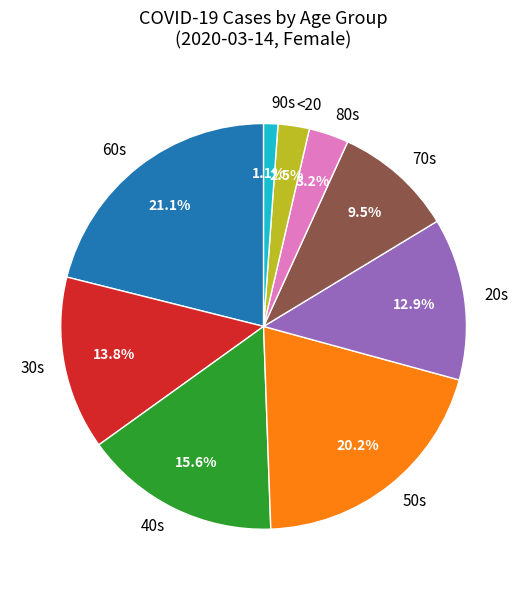

What is the largest slice in the pie chart?

60s